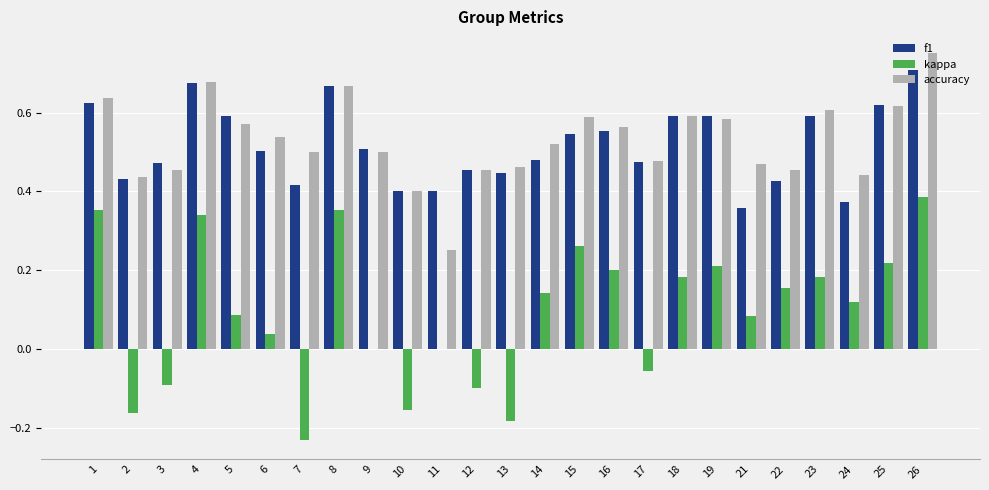

The value of f1 at 21 is 0.2. True or false?

False